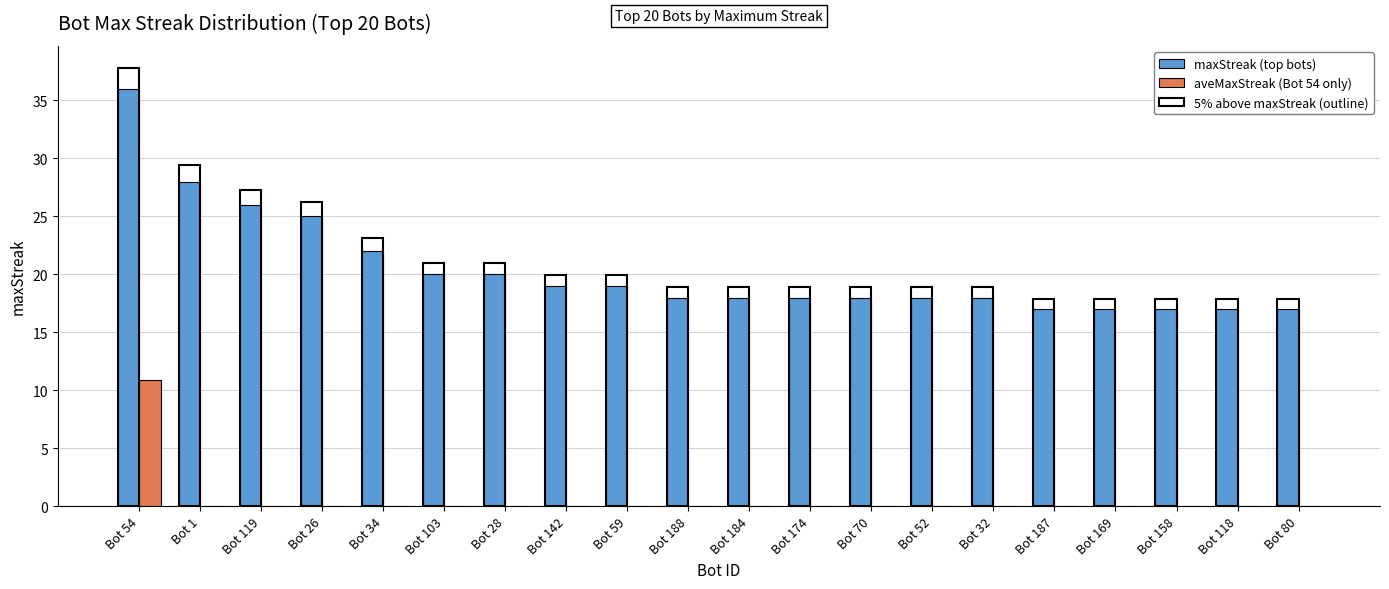

What is the sum of all aveMaxStreak (Bot 54 only) values?

10.9